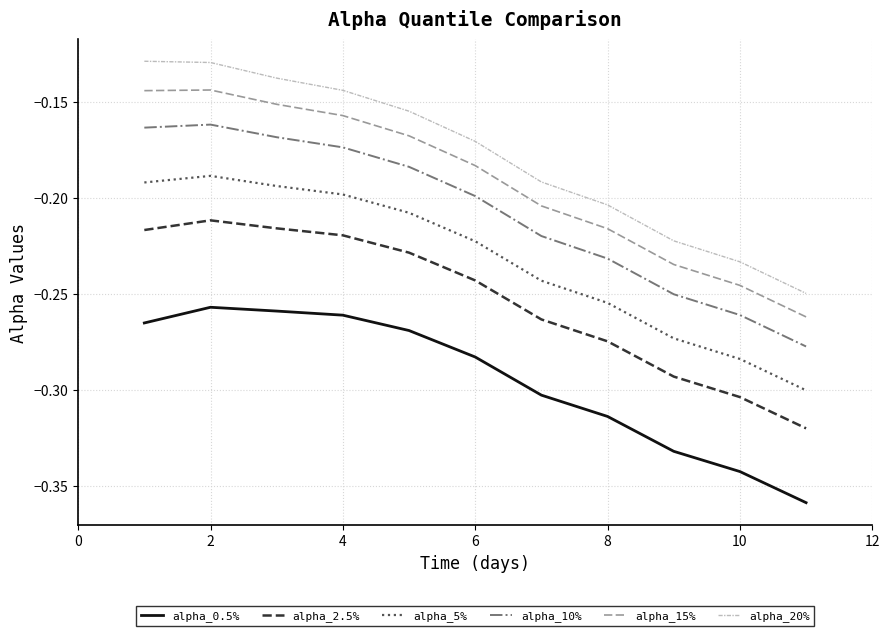

Which series has the largest total across all categories?

alpha_20%